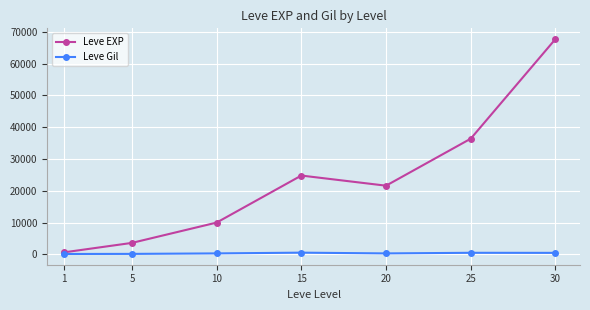

At 30, list the series in order from smallest to largest.

Leve Gil, Leve EXP